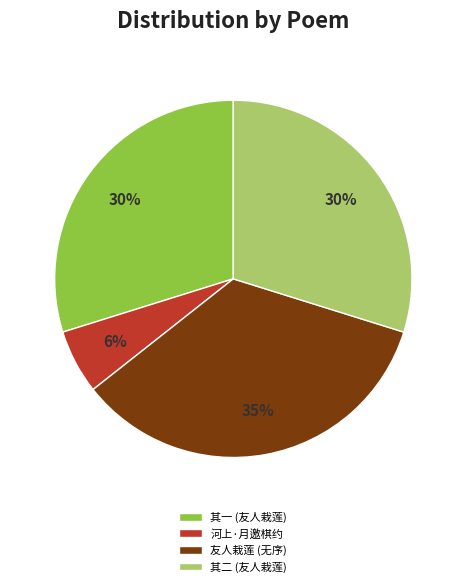

To the nearest percent, what is the difference between the largest and smallest slice percentages?

29%